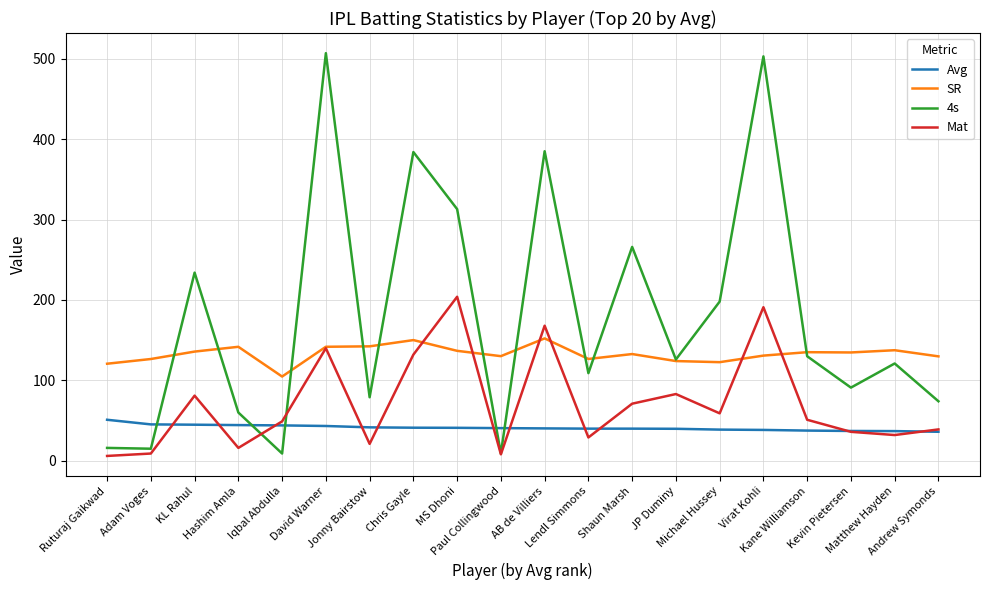

Between which two adjacent categories do 4s and SR first intersect?

Adam Voges and KL Rahul